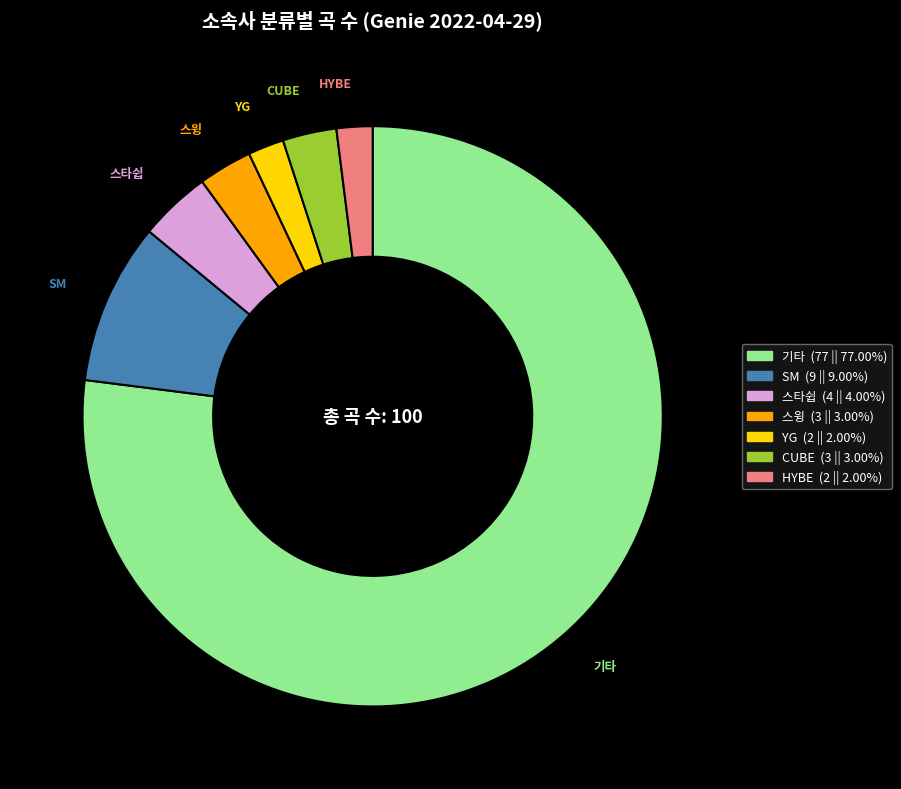

Does any single category account for the majority?

Yes